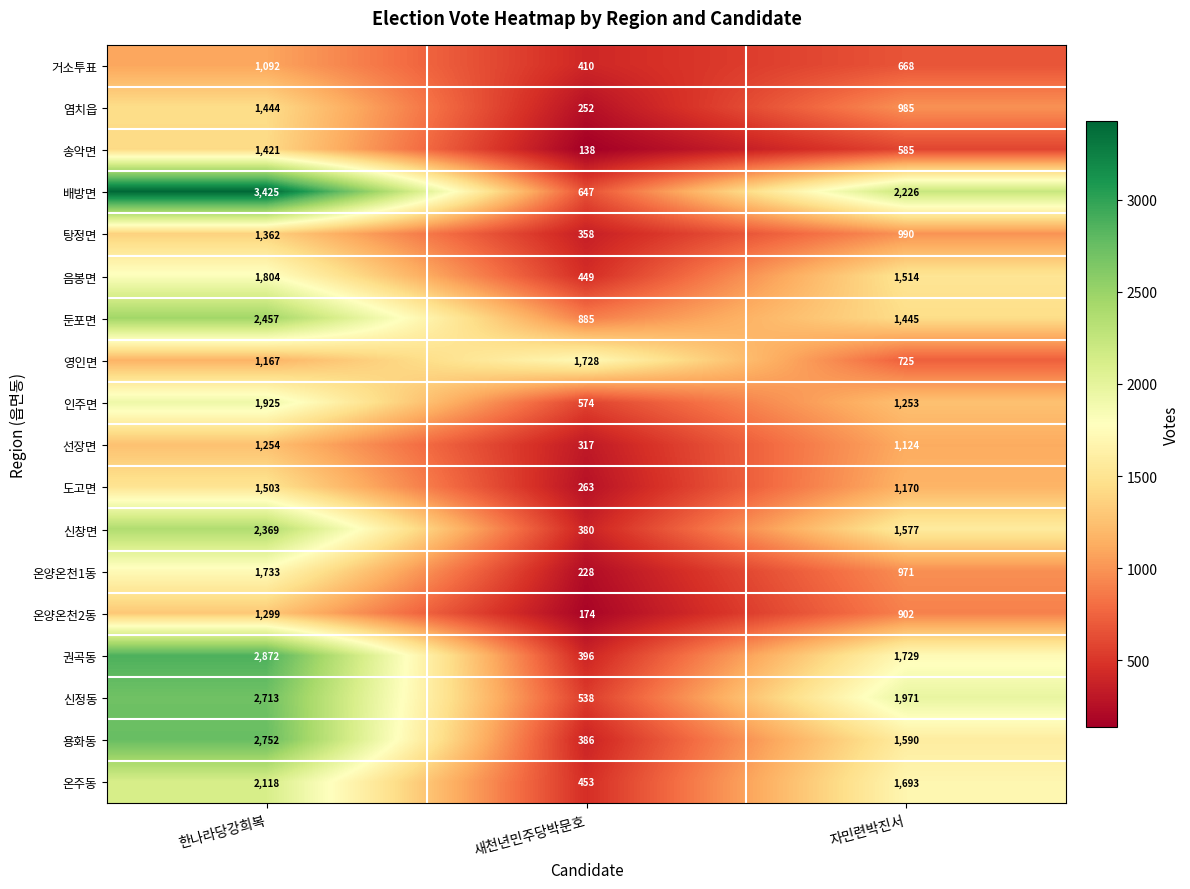

Between 새천년민주당박문호 and 자민련박진서, which series saw the biggest shift?

배방면